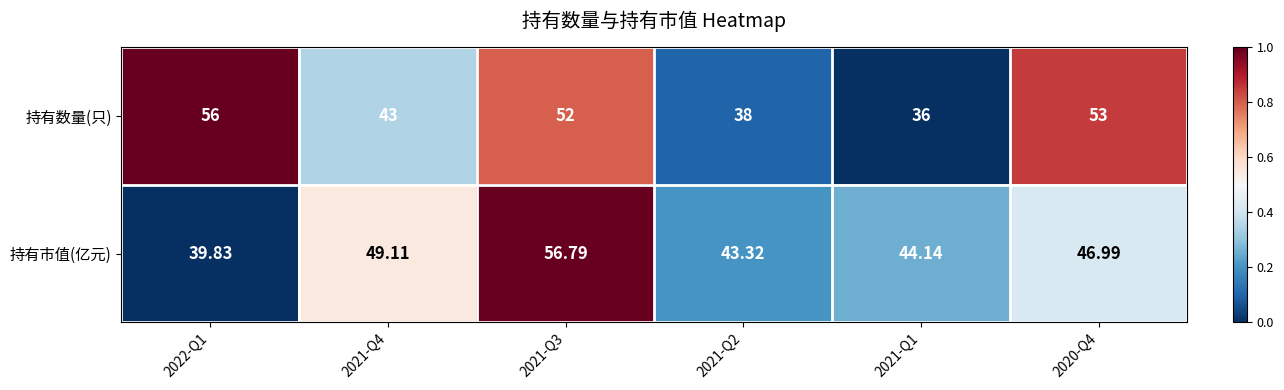

Is the value of 持有市值(亿元) at 2020-Q4 greater than the value of 持有数量(只) at 2021-Q2?

Yes